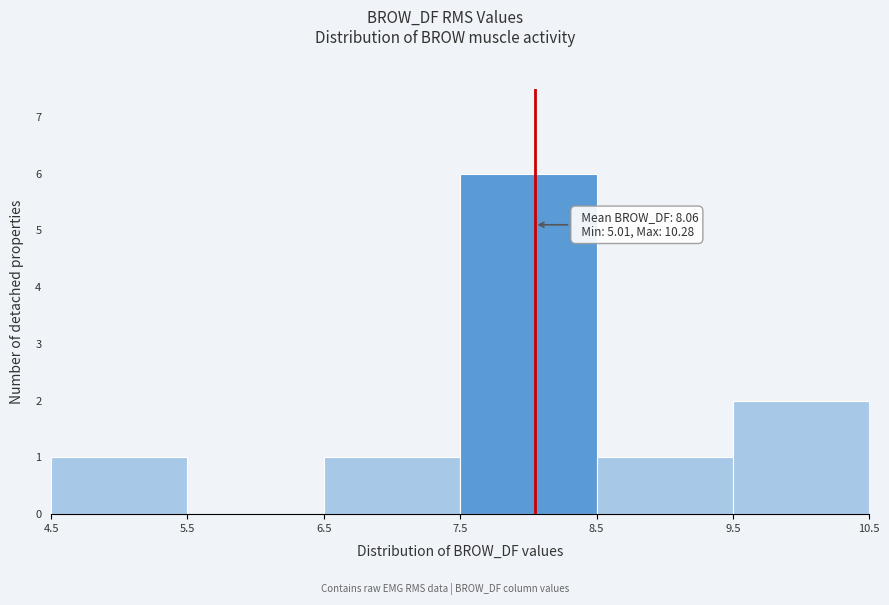

Over which range of the x-axis is the bar tallest?

7.5 to 8.5